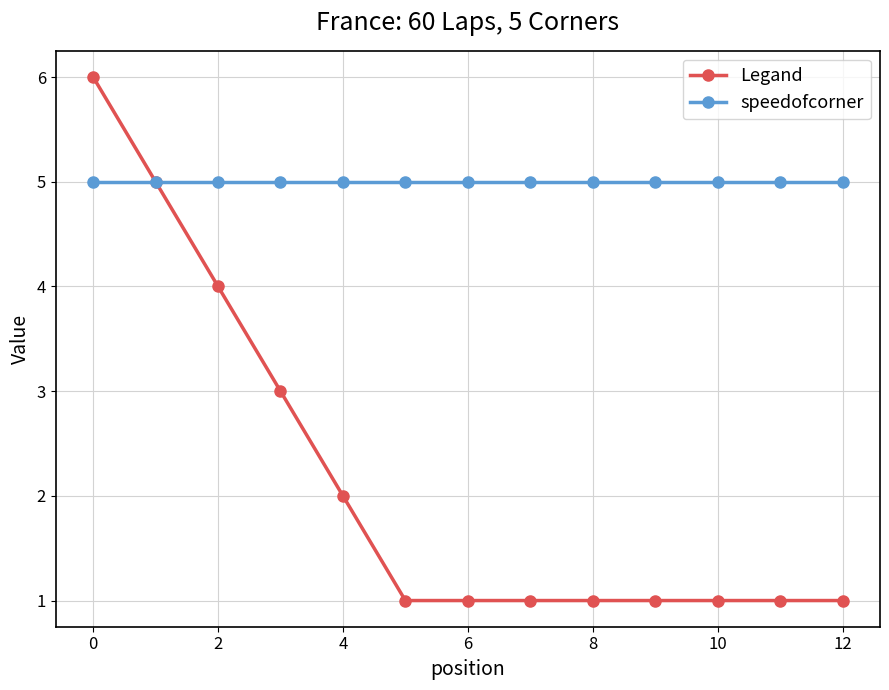

Which series has the largest total across all categories?

speedofcorner